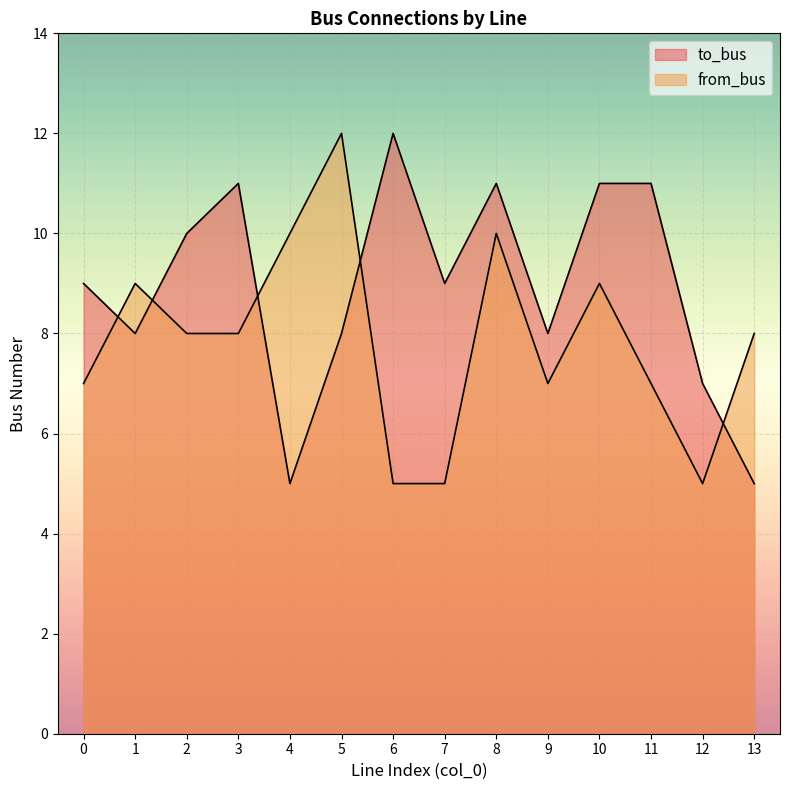

True or false: from_bus has a value of 9 at 10.

True